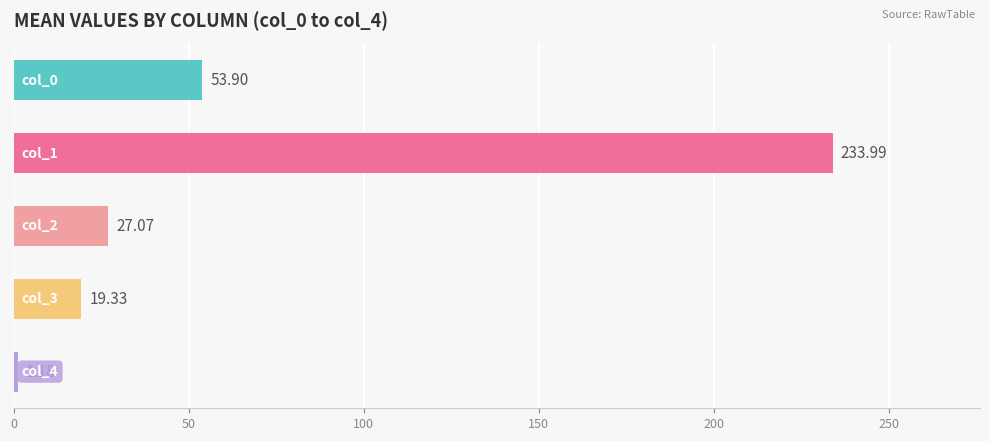

What position from the left is col_1?

2